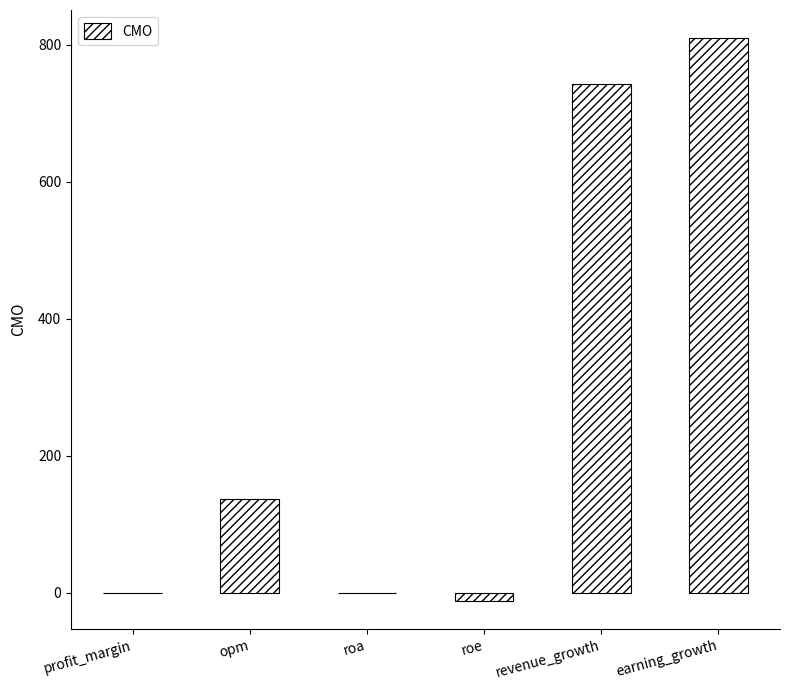

The value at opm is 136.9. True or false?

True